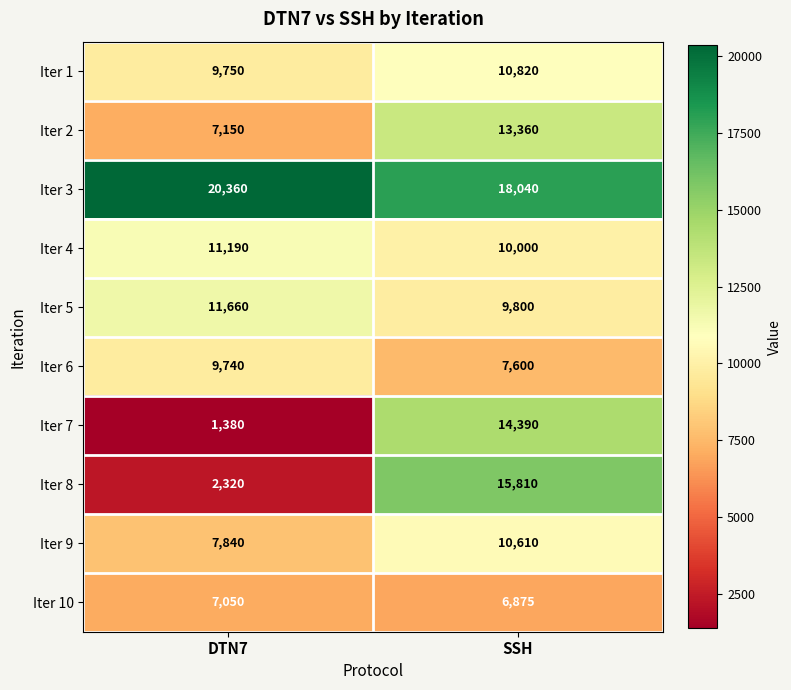

Which label corresponds to the smallest value in the chart?

DTN7